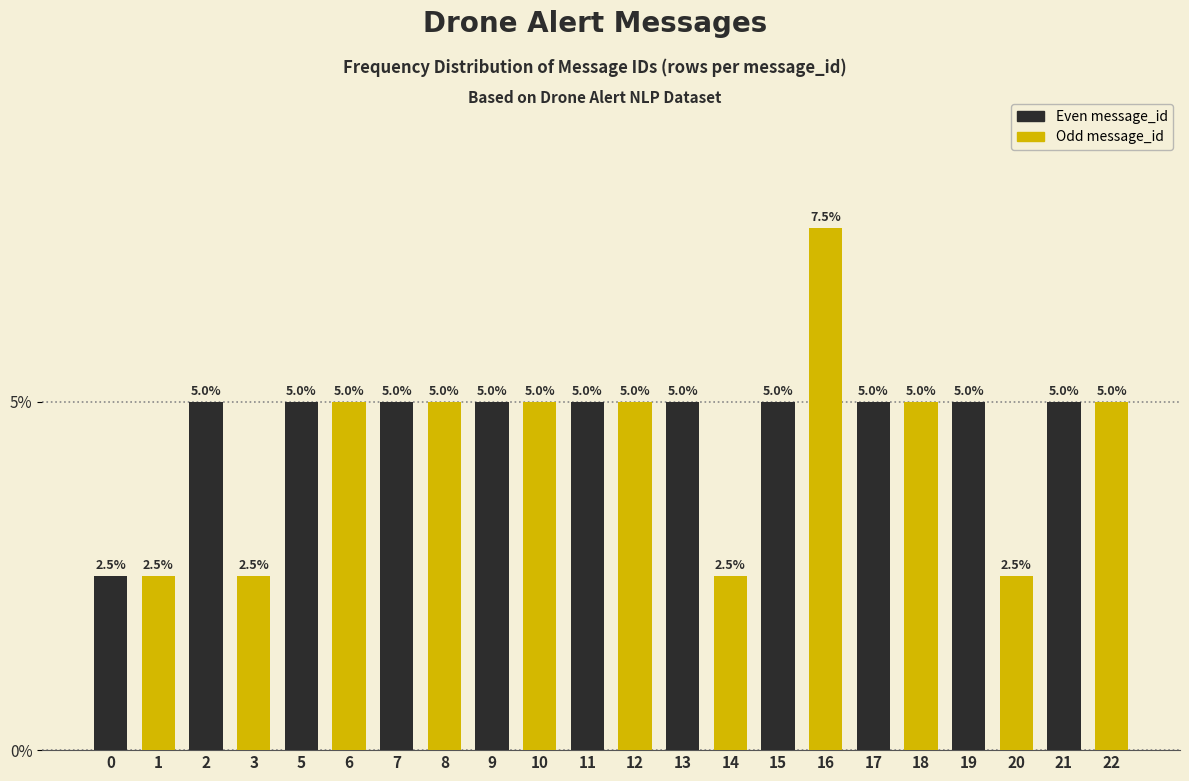

Reading left to right, transcribe all the data shown in this chart.

2.5	2.5	5.0	2.5	5.0	5.0	5.0	5.0	5.0	5.0	5.0	5.0	5.0	2.5	5.0	7.5	5.0	5.0	5.0	2.5	5.0	5.0